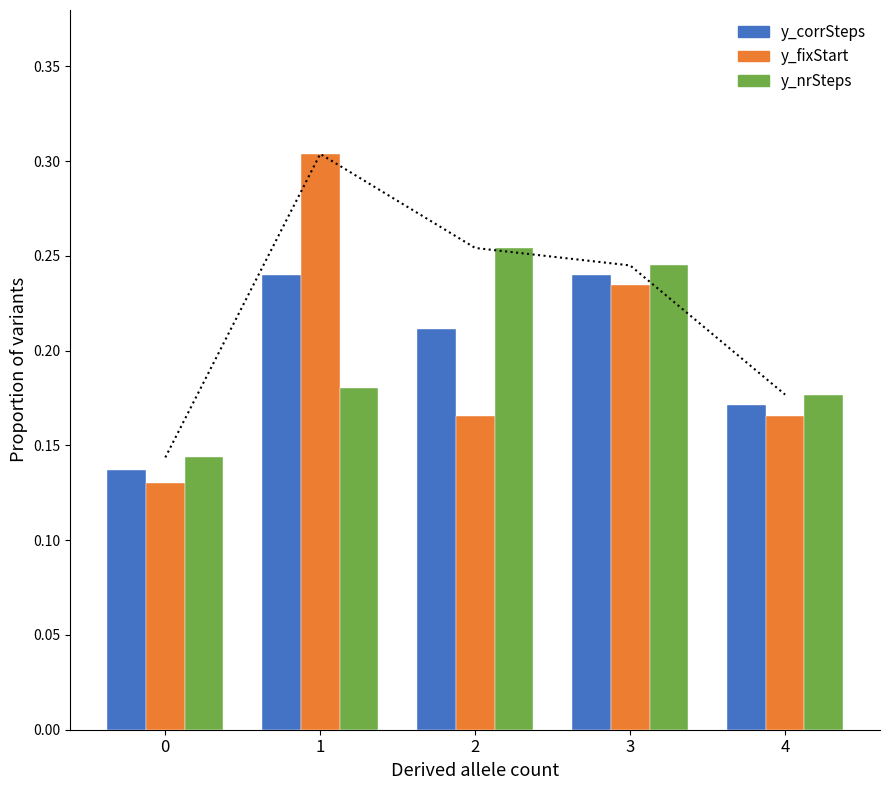

Count the number of categories in the chart.

5